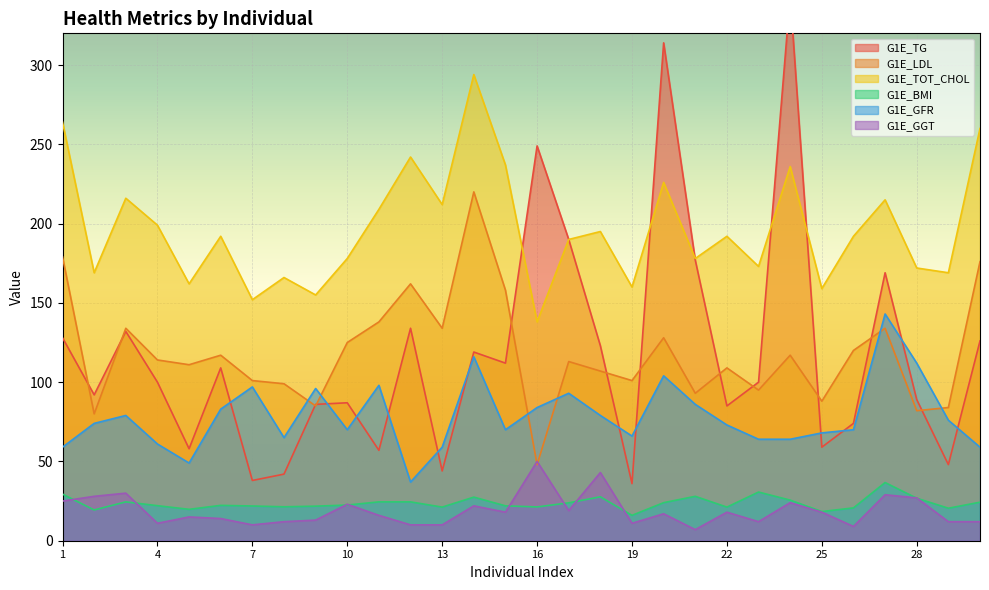

Which series has the largest total across all categories?

G1E_TOT_CHOL